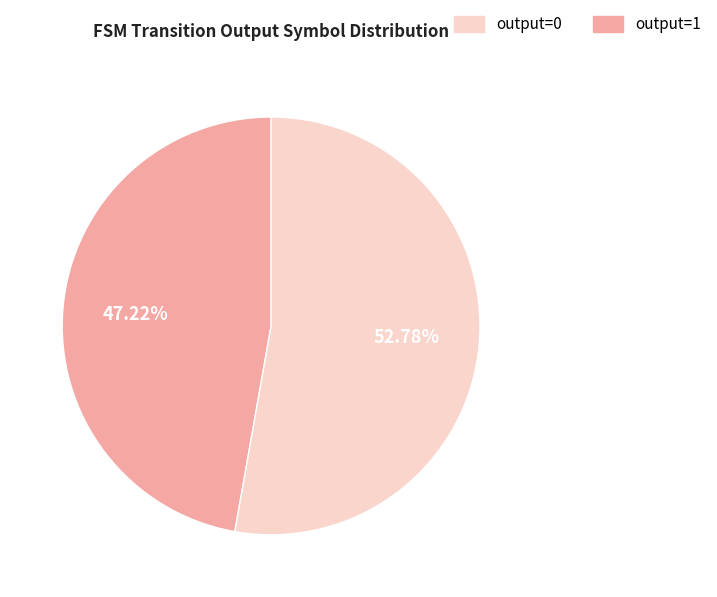

Does any single category account for the majority?

Yes